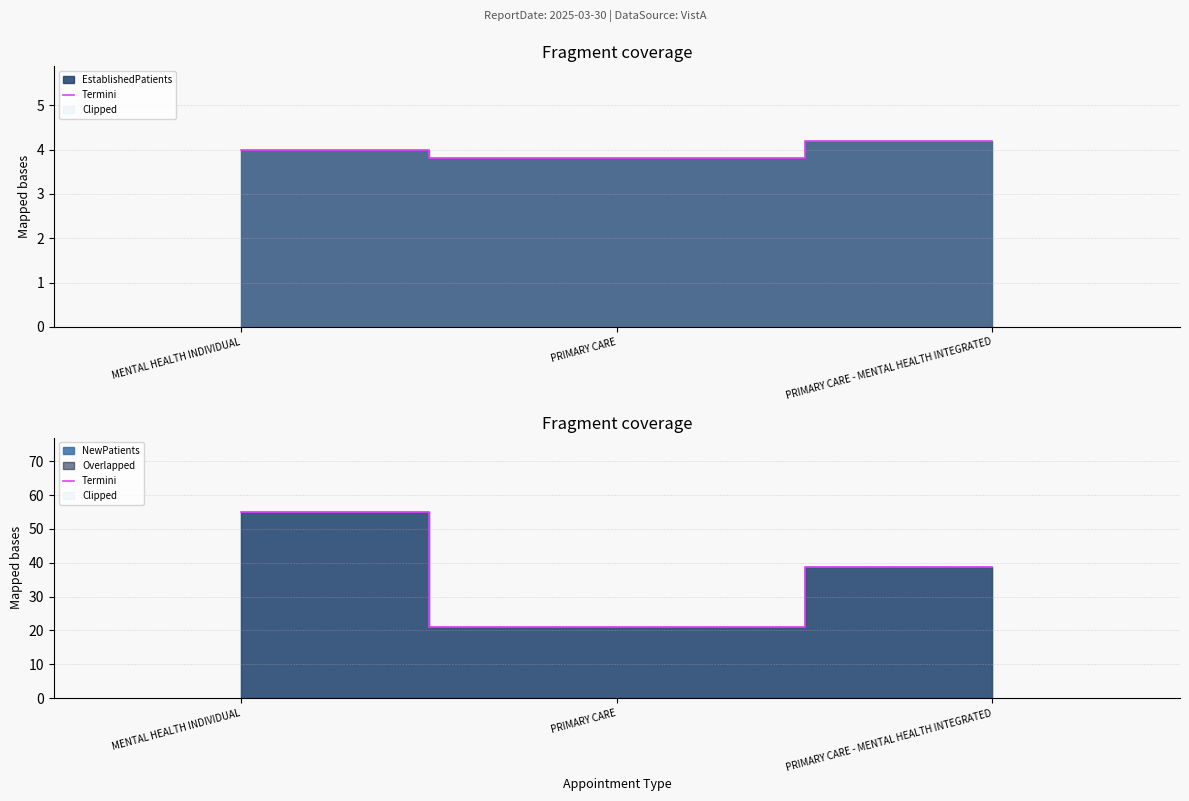

Count the number of values greater than 38.

2